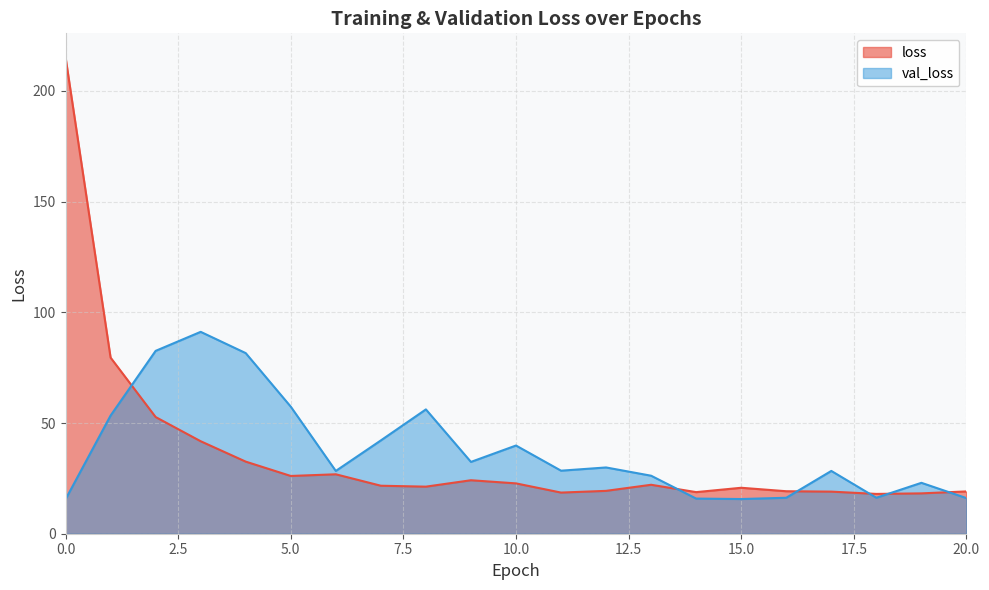

How many data points in val_loss are above 28?

13